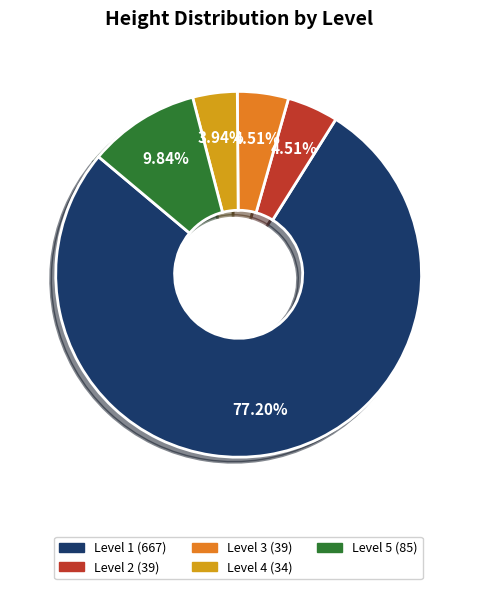

Is there any slice that represents more than half of the pie?

Yes